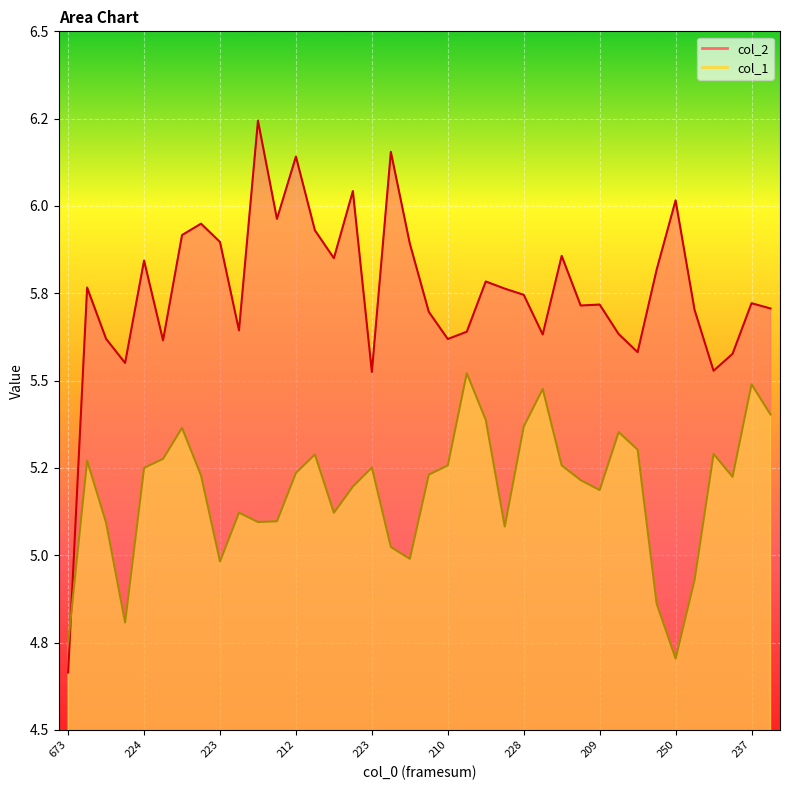

The value of col_2 at 209 is 9.9. True or false?

False